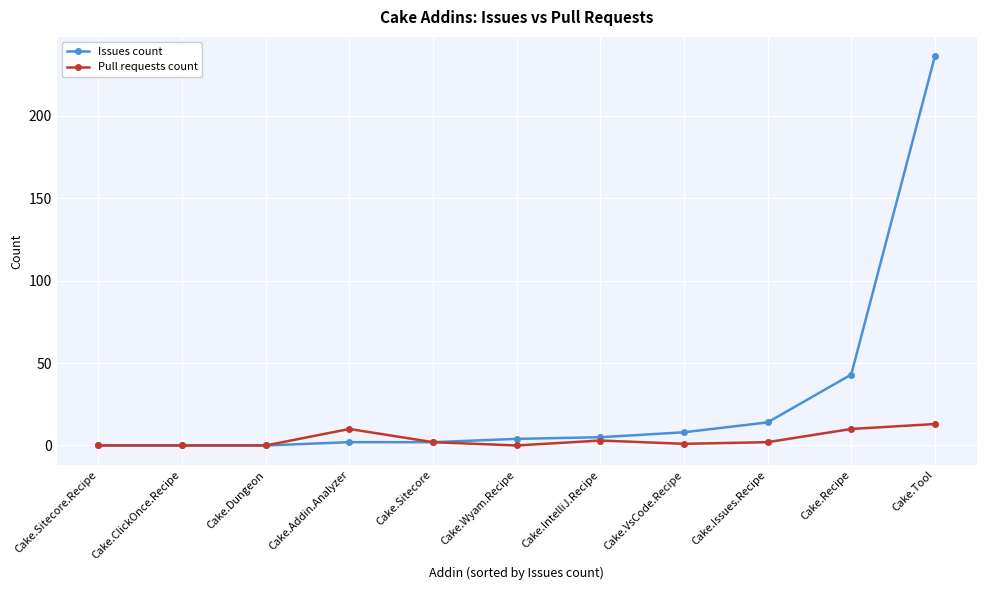

What is the label of the 9th point from the right?

Cake.Dungeon